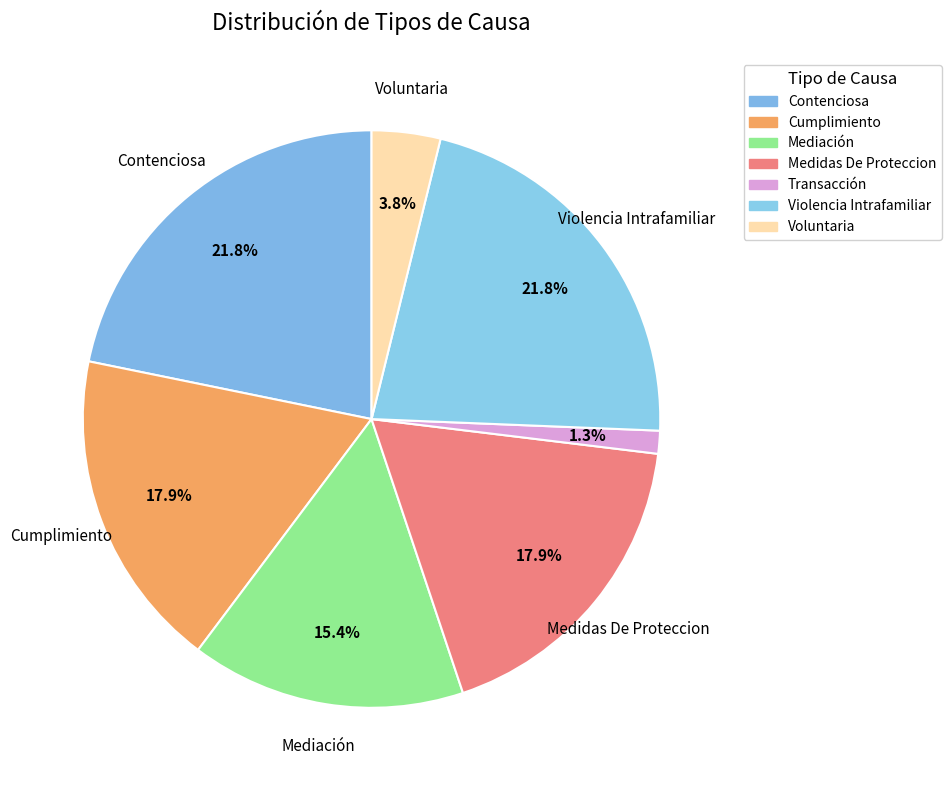

Does Violencia Intrafamiliar represent more than half of the total?

No